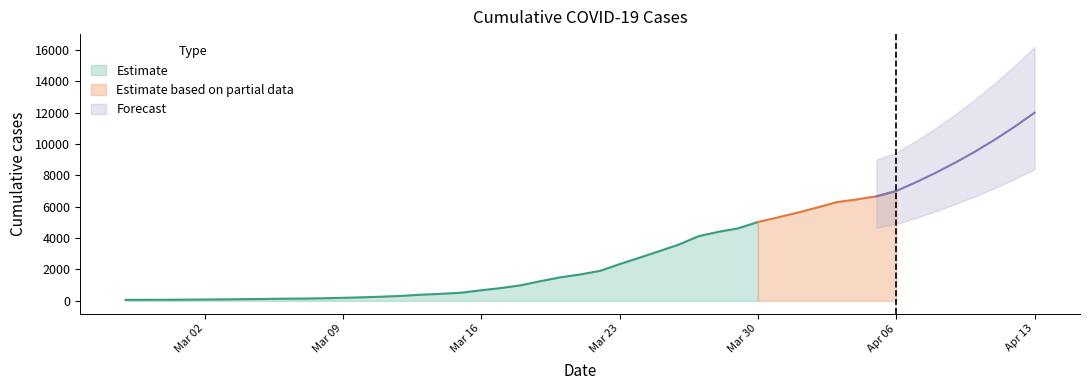

At which label does the data first exceed 994?

2020-03-19